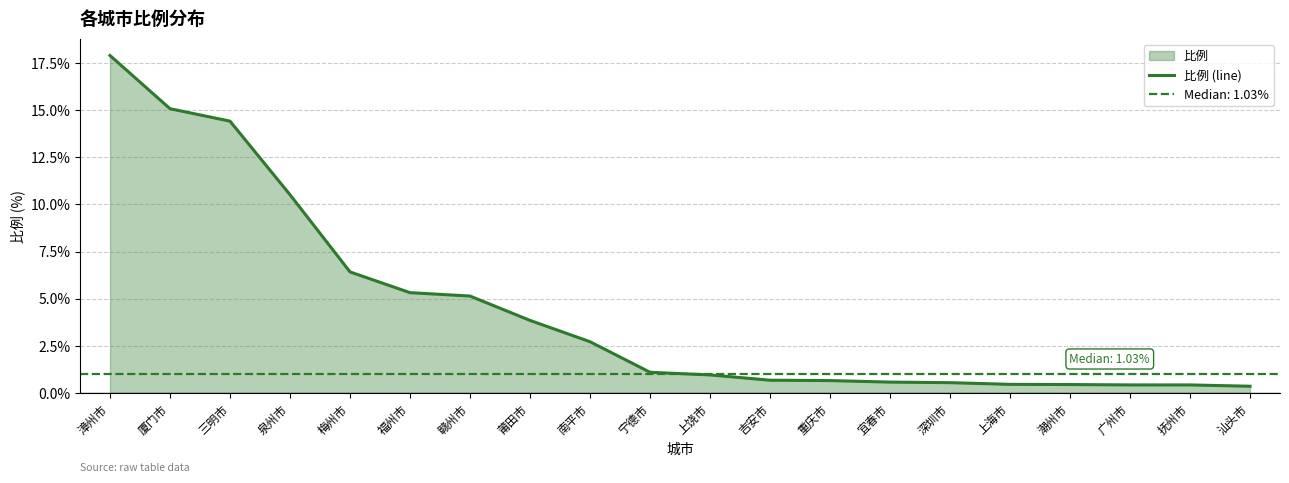

What is the maximum value for 比例 (line)?

17.9